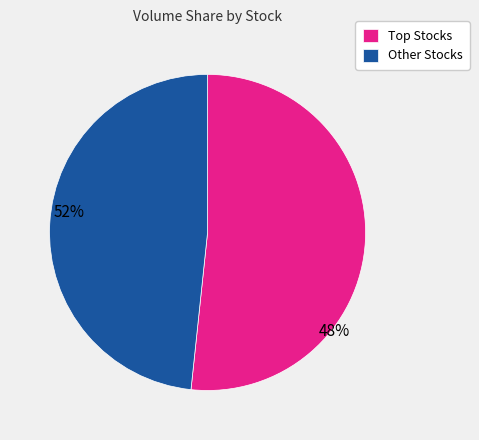

True or false: Other Stocks accounts for 48% of the total.

True